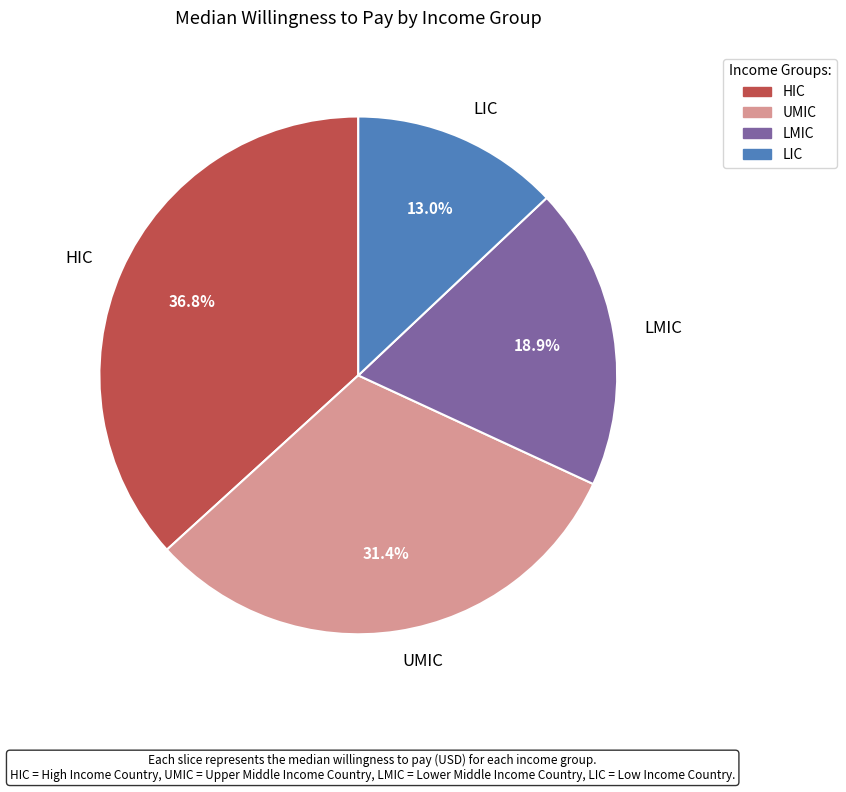

Does LMIC represent more than half of the total?

No